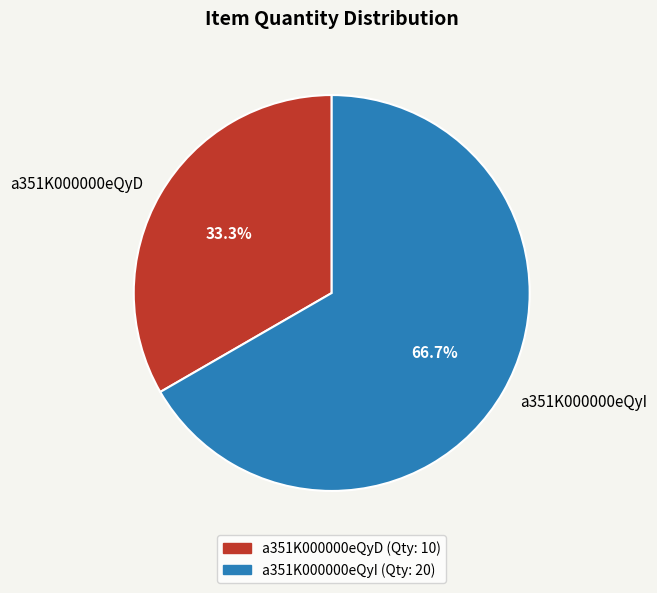

How many slices are in this pie chart?

2